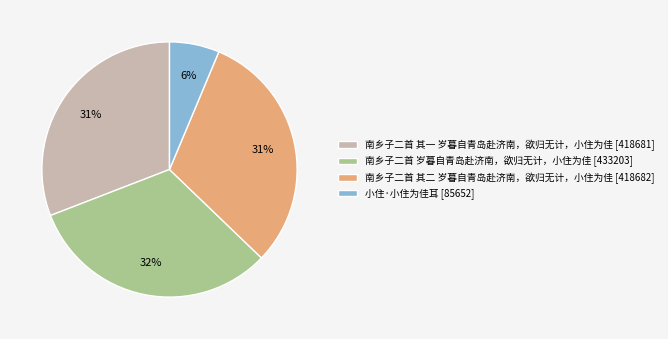

The 南乡子二首 其二 岁暮自青岛赴济南，欲归无计，小住为佳 slice represents 31% of the pie. True or false?

True